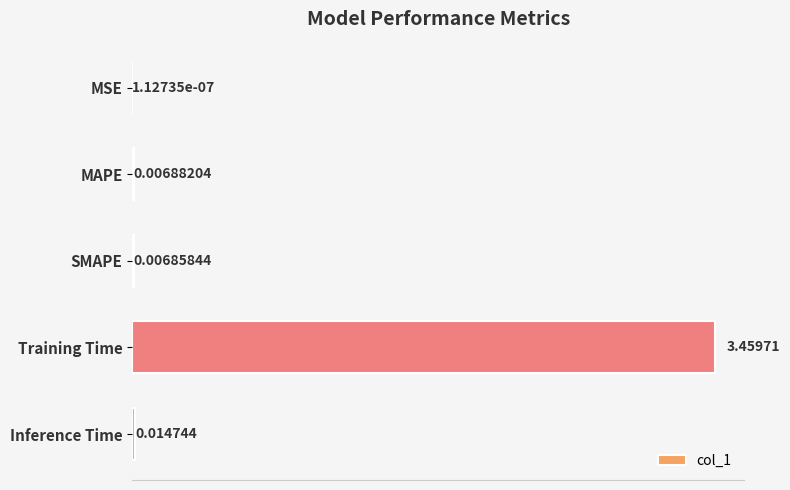

Where is the data nearest to the value 1?

Inference Time